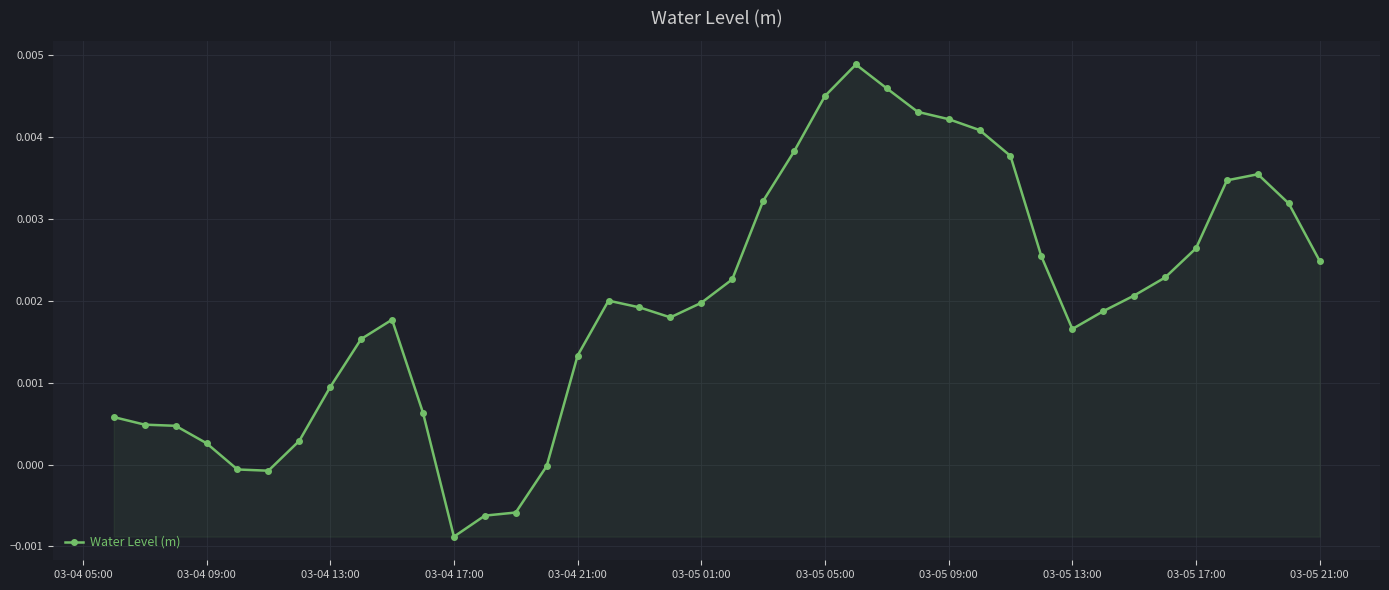

True or false: the data has more than 0 interior local peaks.

True